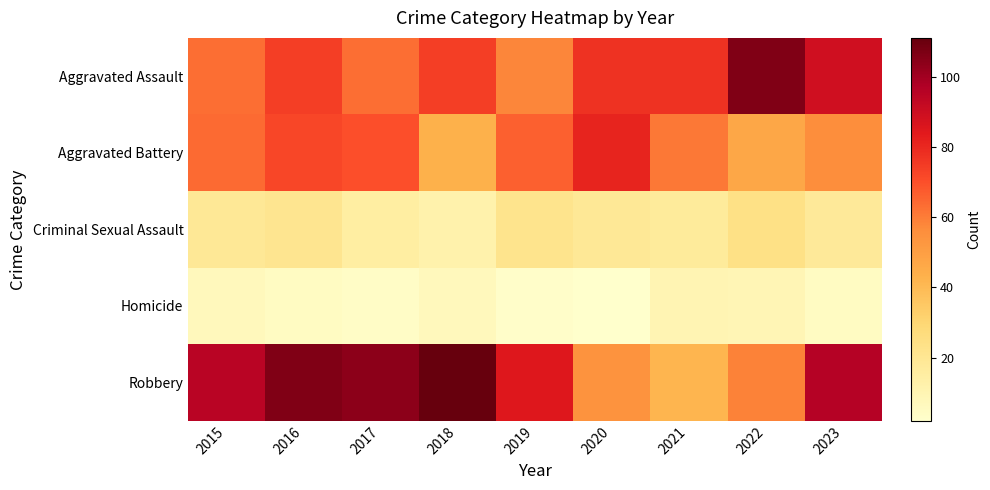

At which category is the sum across all series the highest?

2016